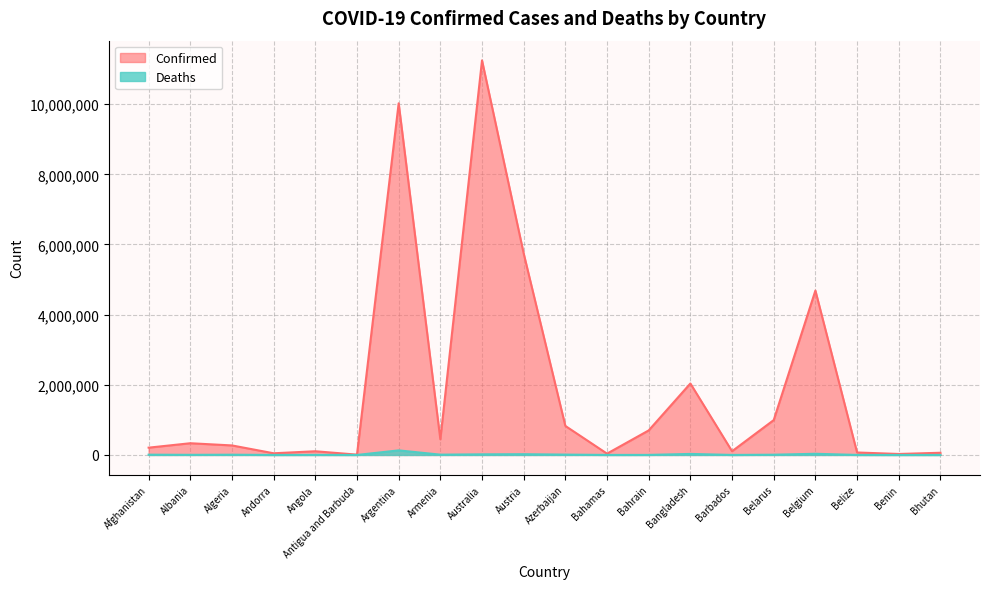

Between Argentina and Austria, which is larger?

Argentina